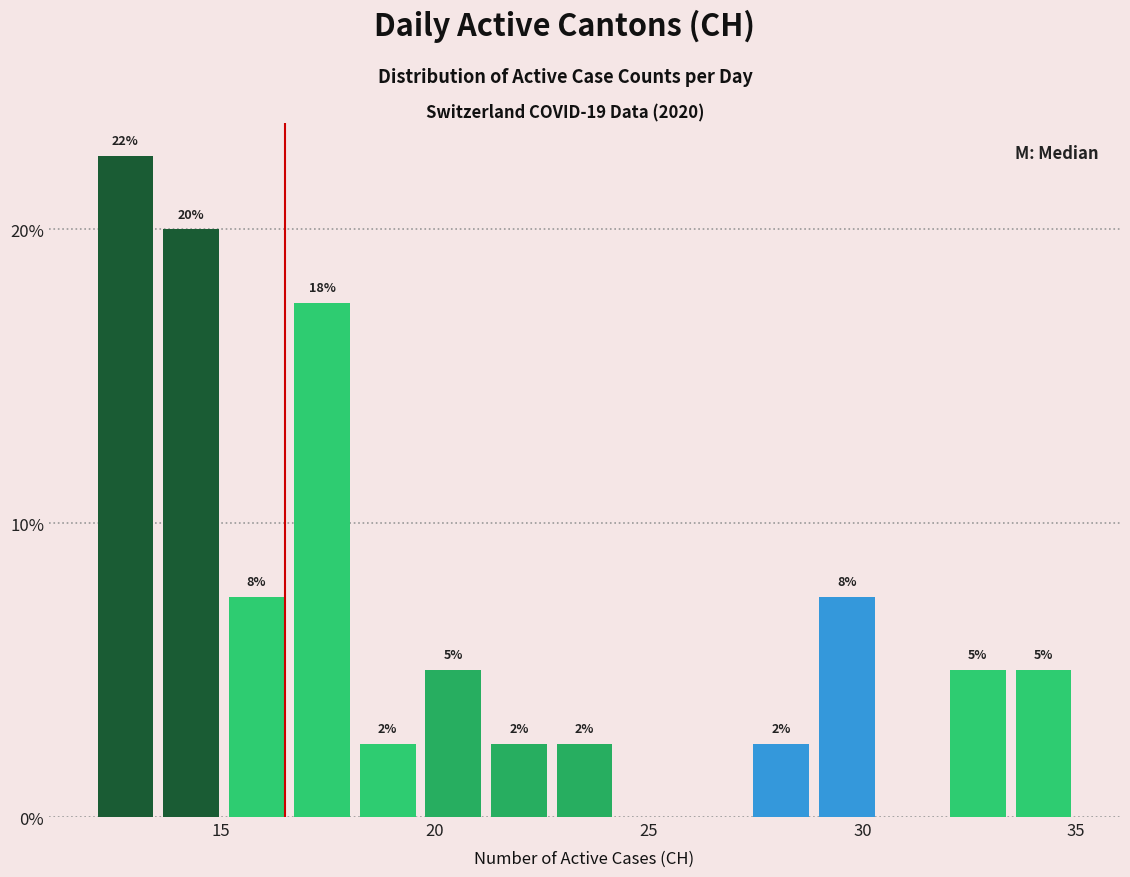

Read against the x-axis, roughly where is the centre of the tallest bar?

13.0